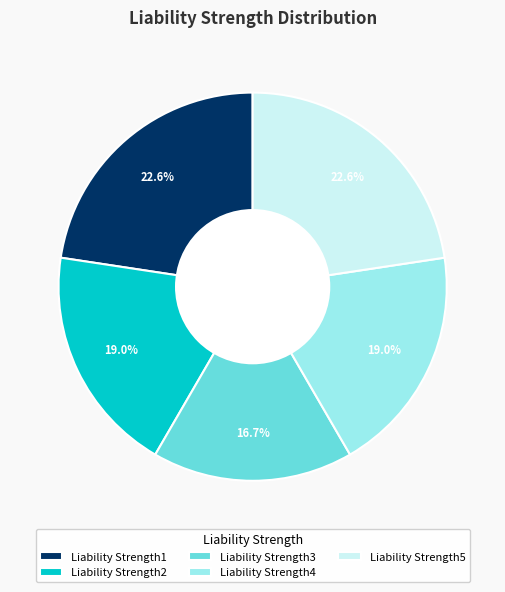

What percentage is NOT represented by Liability Strength5?

77.4%